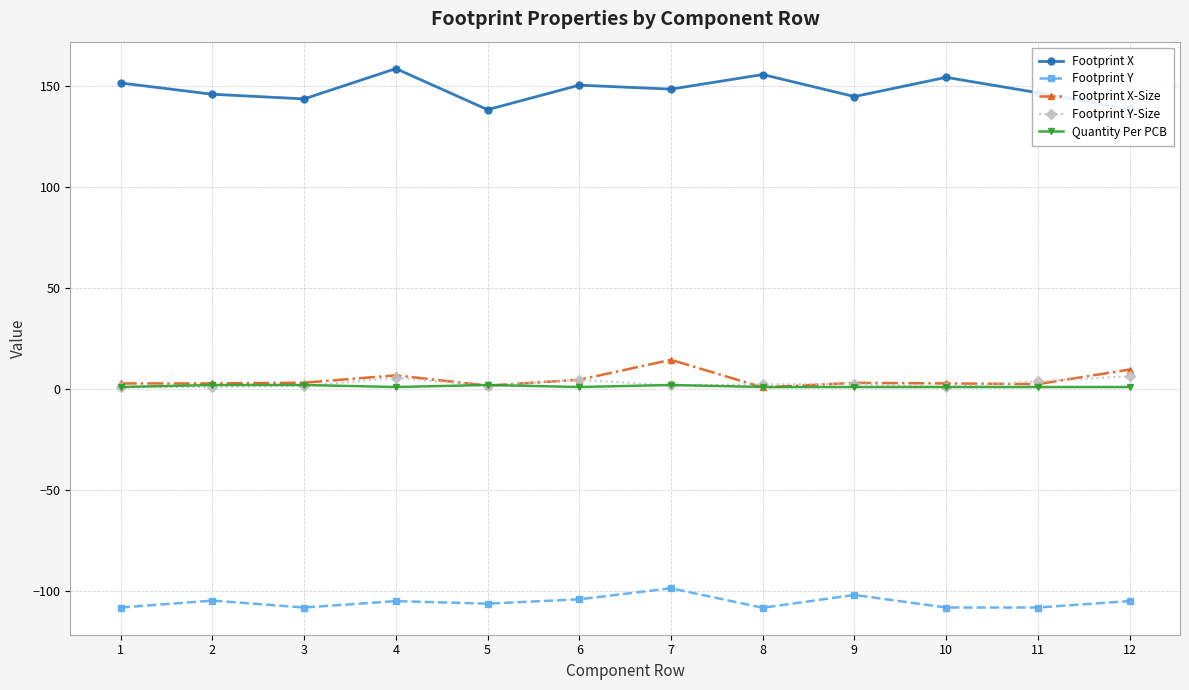

Which series changed the most between 3 and 7?

Footprint X-Size